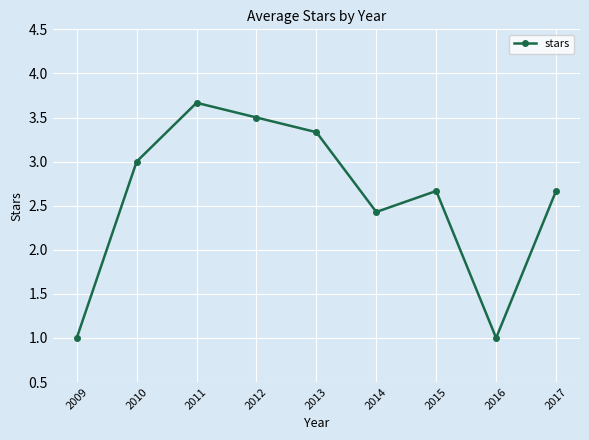

Is this an area chart (filled region under the line)?

No